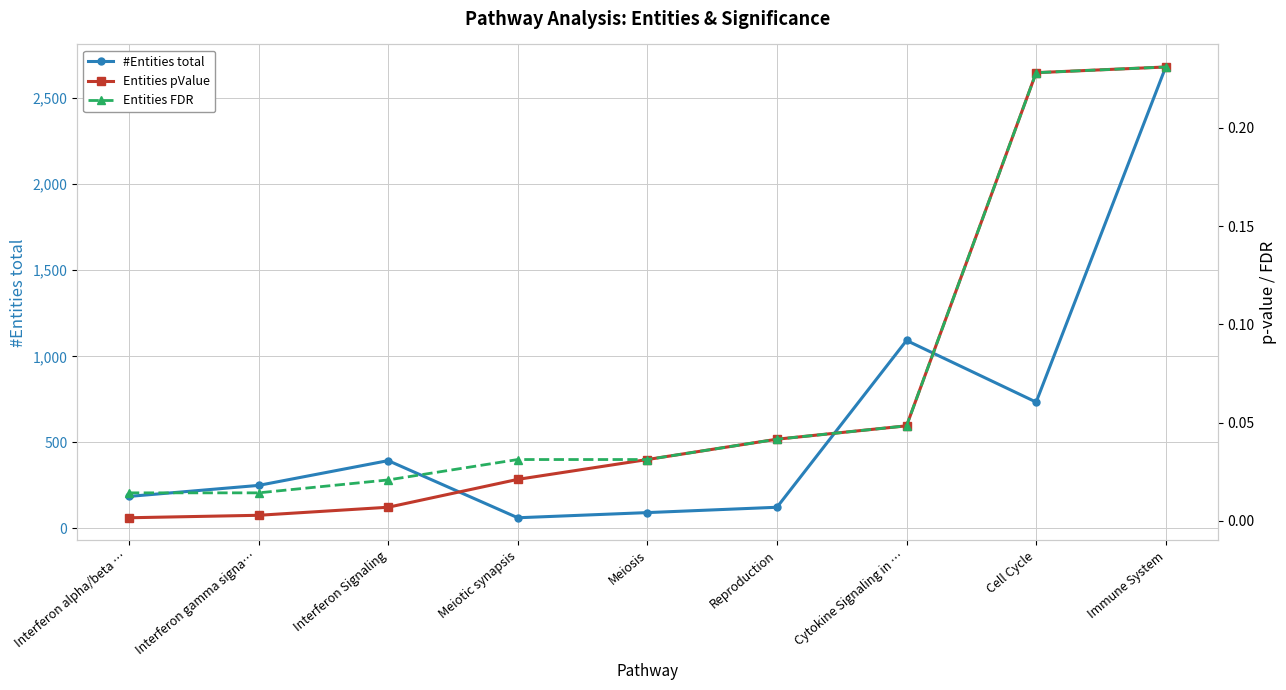

What are all the series names shown in the legend?

#Entities total, Entities pValue, Entities FDR